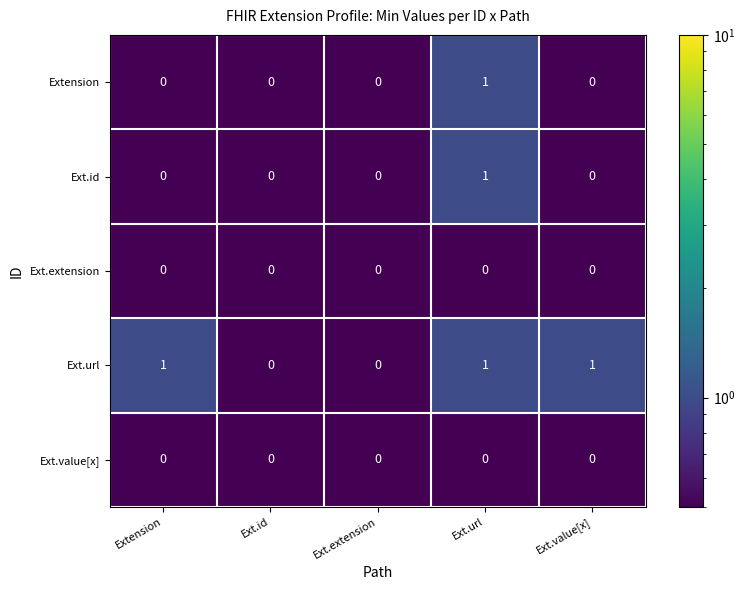

Reading left to right, list all the values displayed in this chart.

Extension: Extension=0	Ext.id=0	Ext.extension=0	Ext.url=1	Ext.value[x]=0
Ext.id: Extension=0	Ext.id=0	Ext.extension=0	Ext.url=1	Ext.value[x]=0
Ext.extension: Extension=0	Ext.id=0	Ext.extension=0	Ext.url=0	Ext.value[x]=0
Ext.url: Extension=1	Ext.id=0	Ext.extension=0	Ext.url=1	Ext.value[x]=1
Ext.value[x]: Extension=0	Ext.id=0	Ext.extension=0	Ext.url=0	Ext.value[x]=0